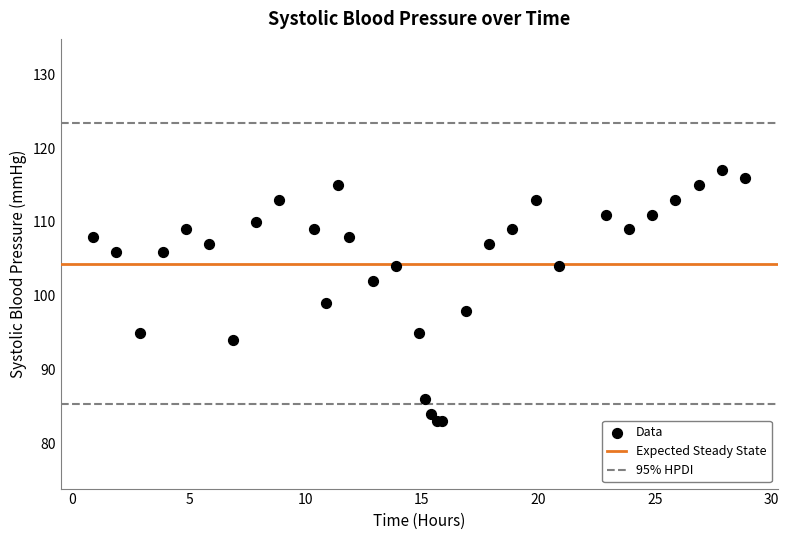

What Y value in the scatter plot is closest to 100?

99